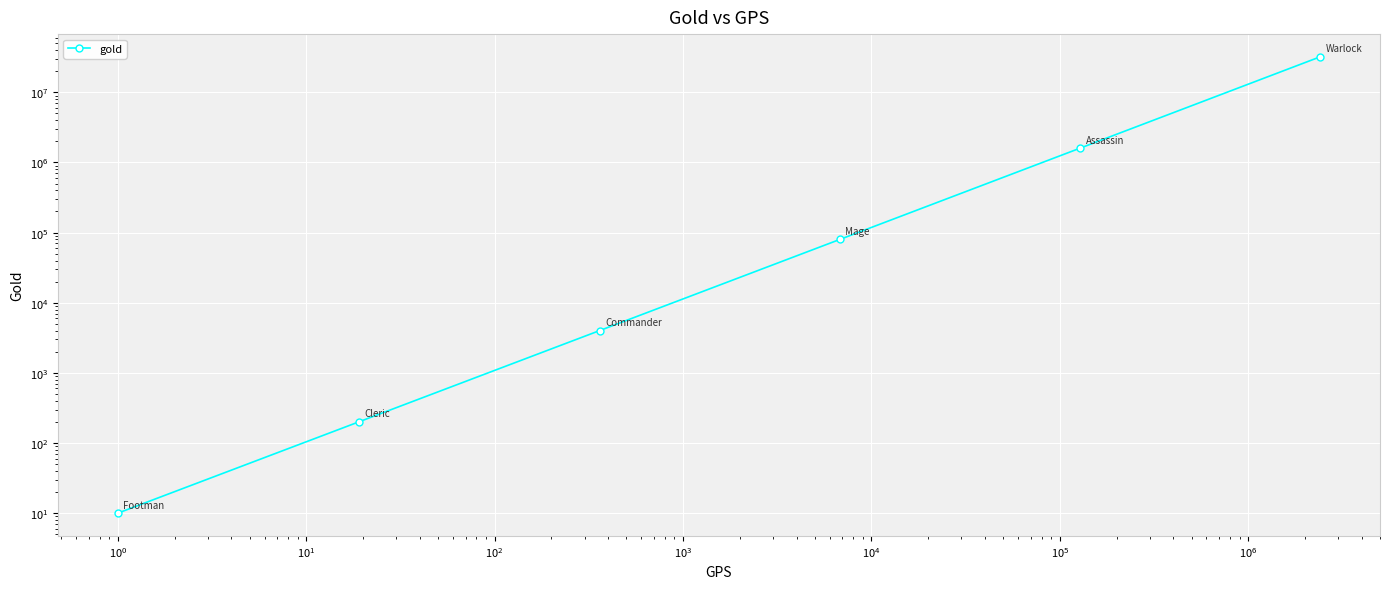

Reading right to left, extract all data points from this chart.

32000000	1600000	80000	4000	200	10